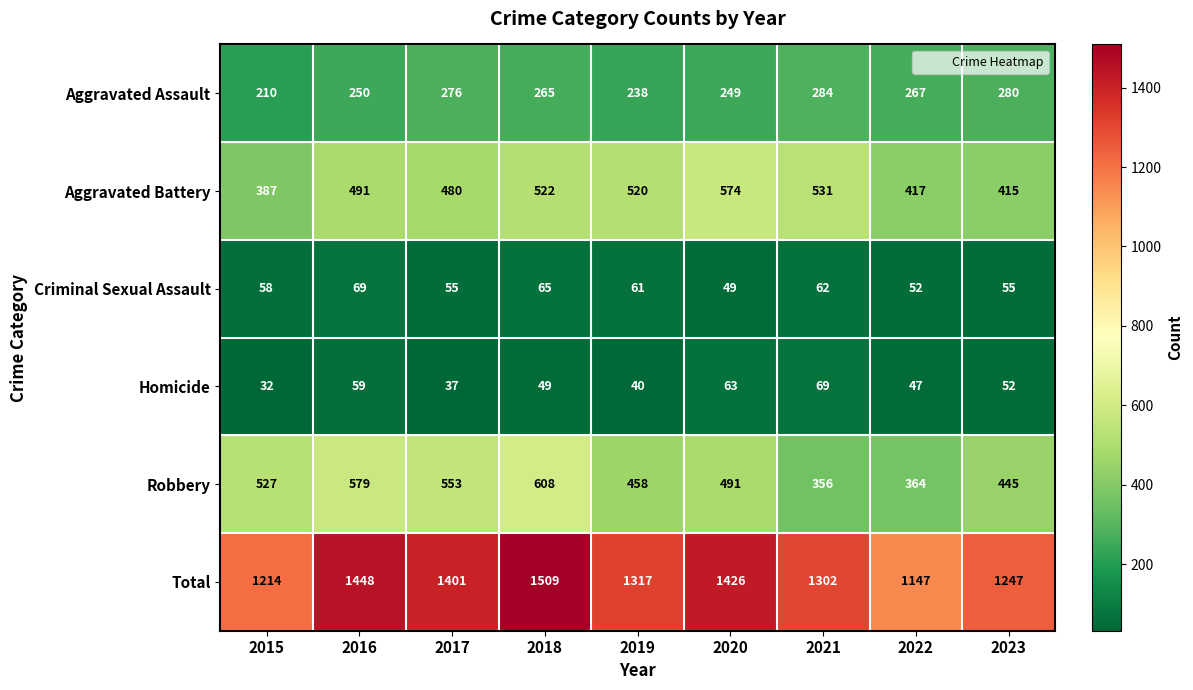

At 2020, list the series in order from smallest to largest.

Criminal Sexual Assault, Homicide, Aggravated Assault, Robbery, Aggravated Battery, Total